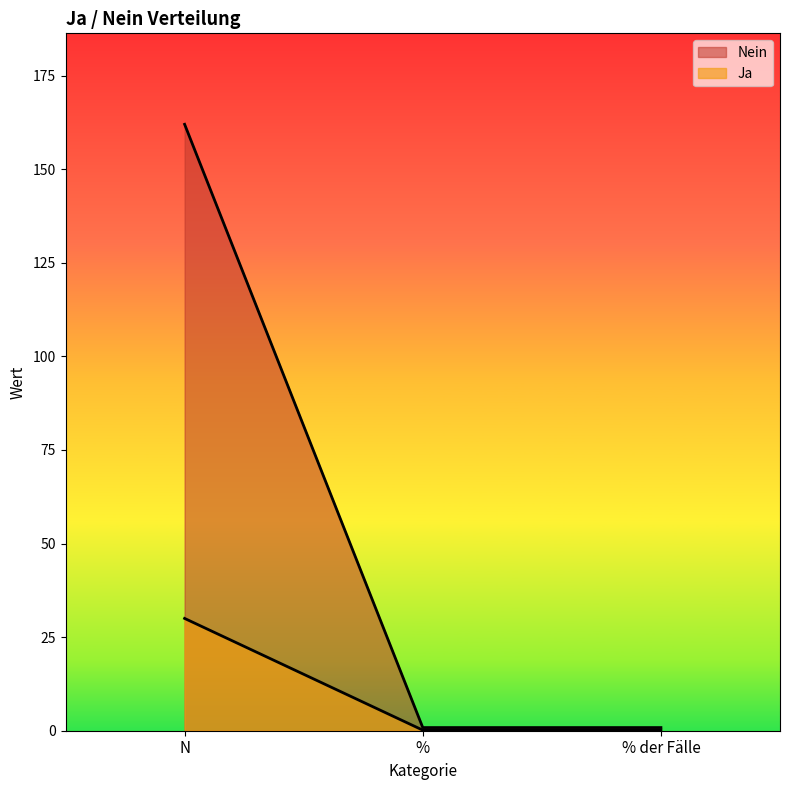

What are all the series names shown in the legend?

Ja, Nein